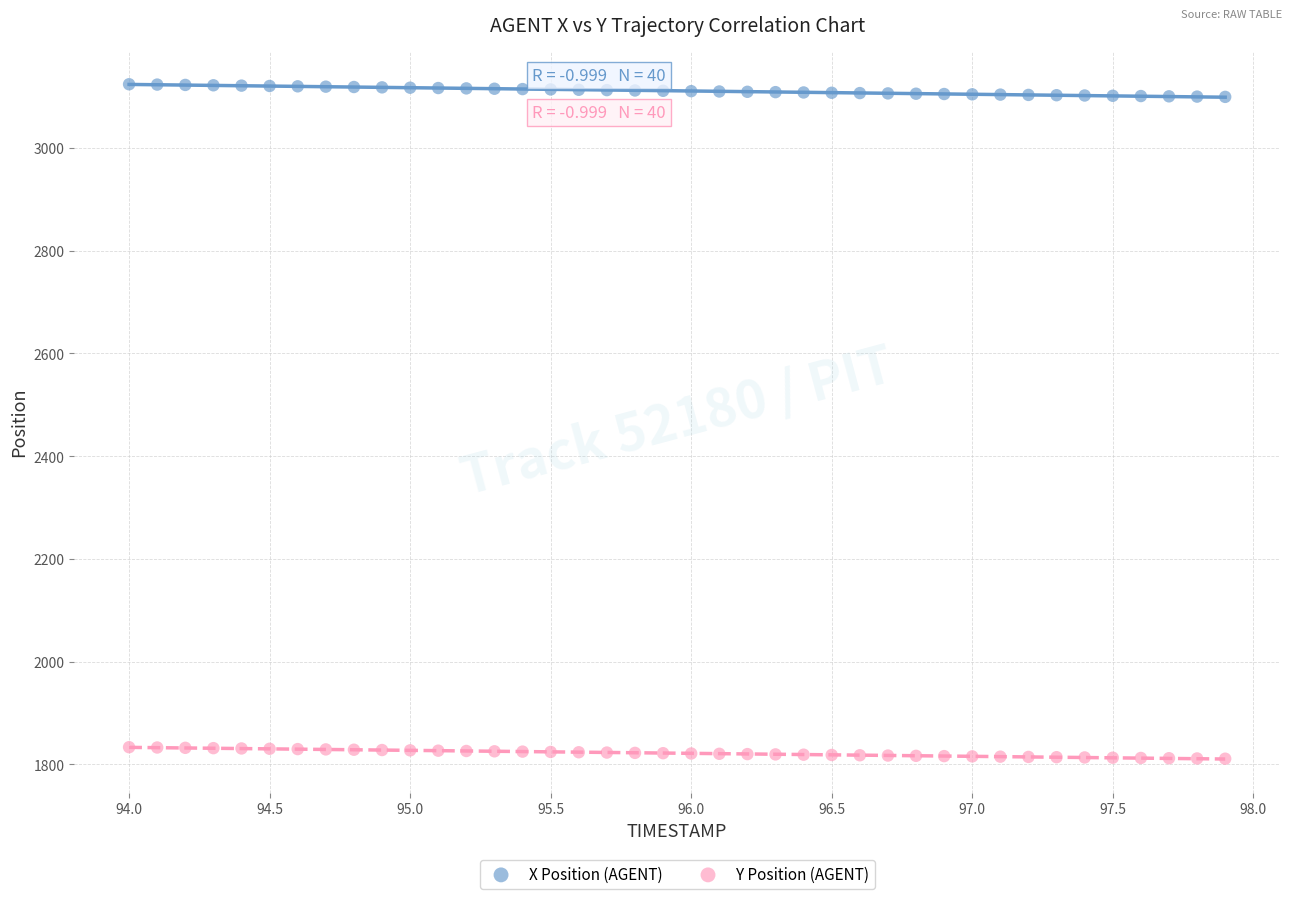

Across all data points, what is the range of Y values (max minus min)?

1313.2